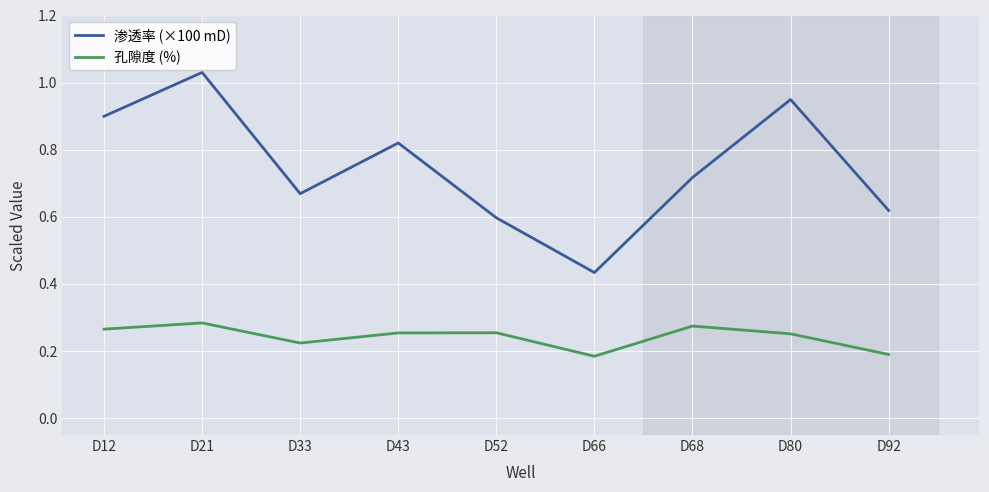

True or false: 孔隙度 (%) has a value of 0.1 at D52.

False